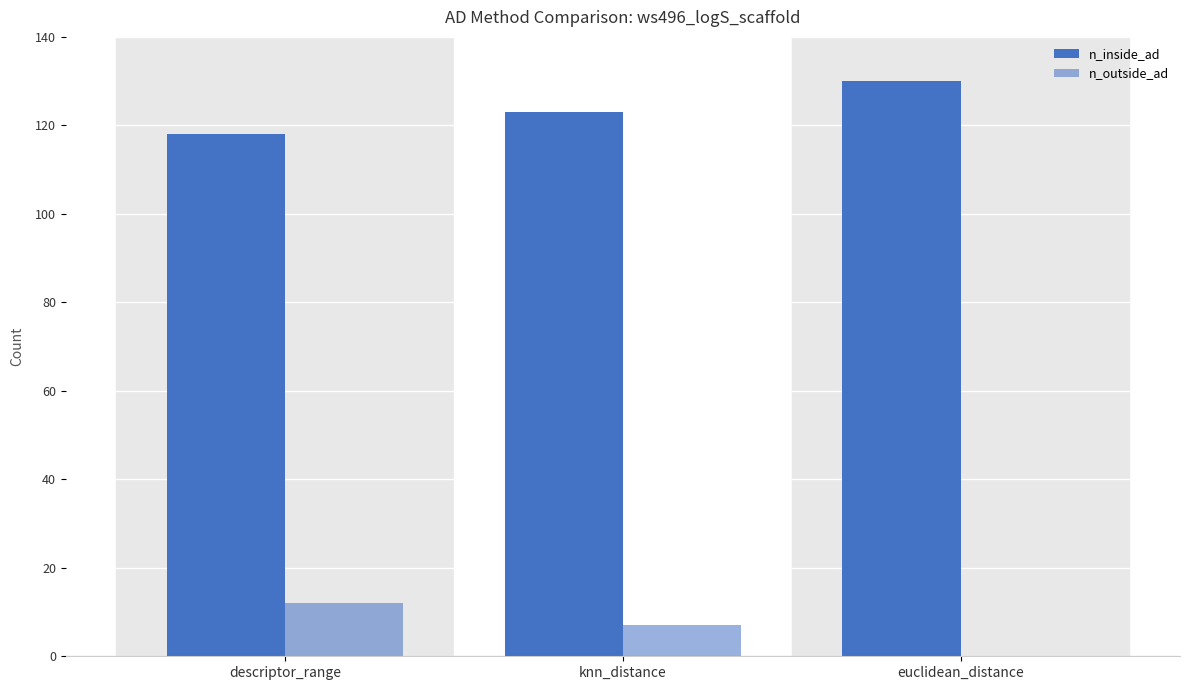

Count the number of categories in the chart.

3